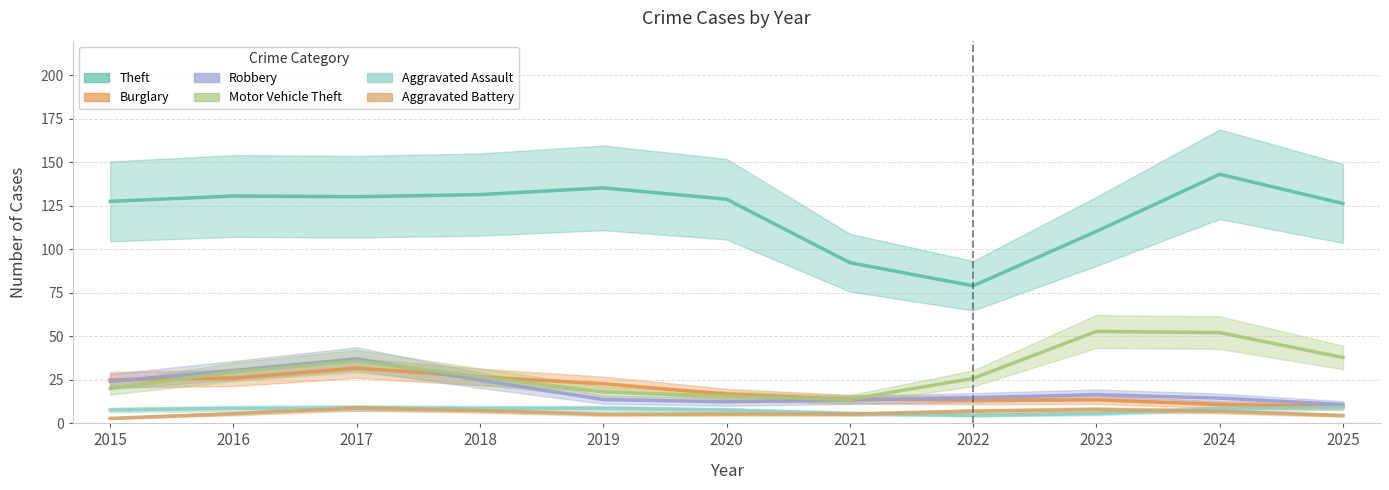

Is the value of Aggravated Assault at 2021 greater than the value of Motor Vehicle Theft at 2017?

No